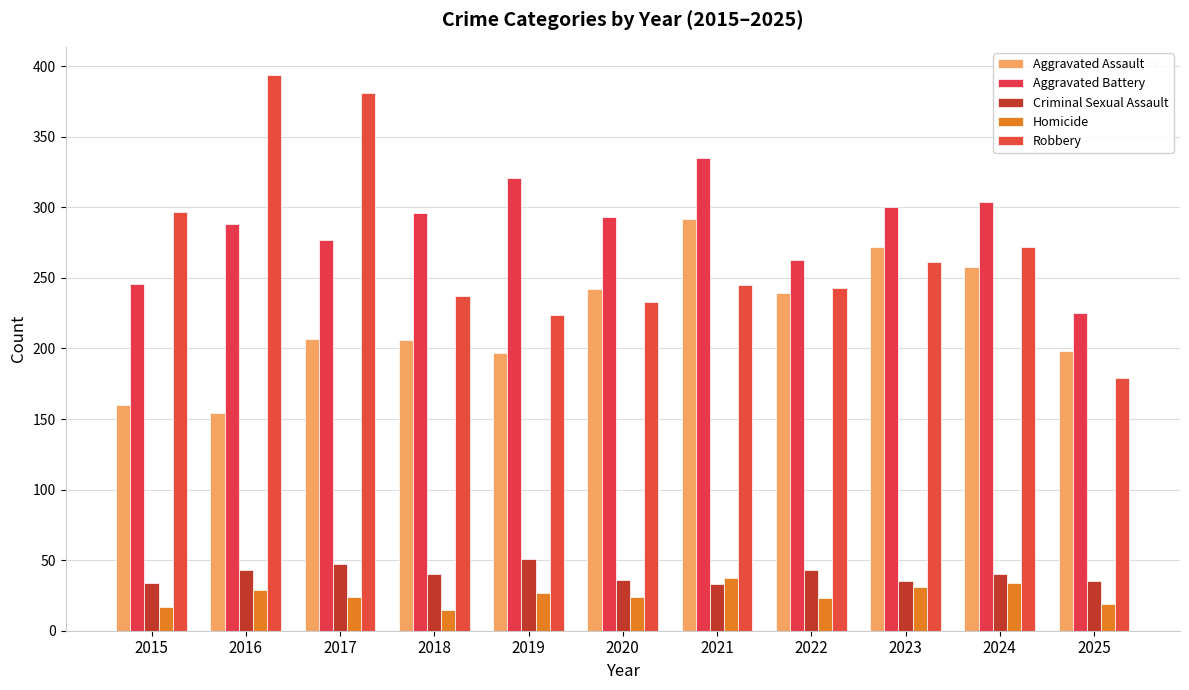

Does the chart contain any negative values?

No